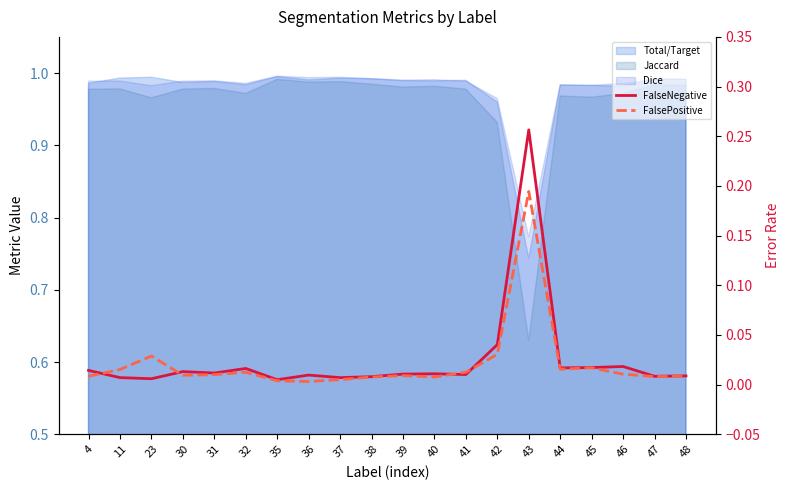

Between which two adjacent categories do FalseNegative and FalsePositive first intersect?

4 and 11